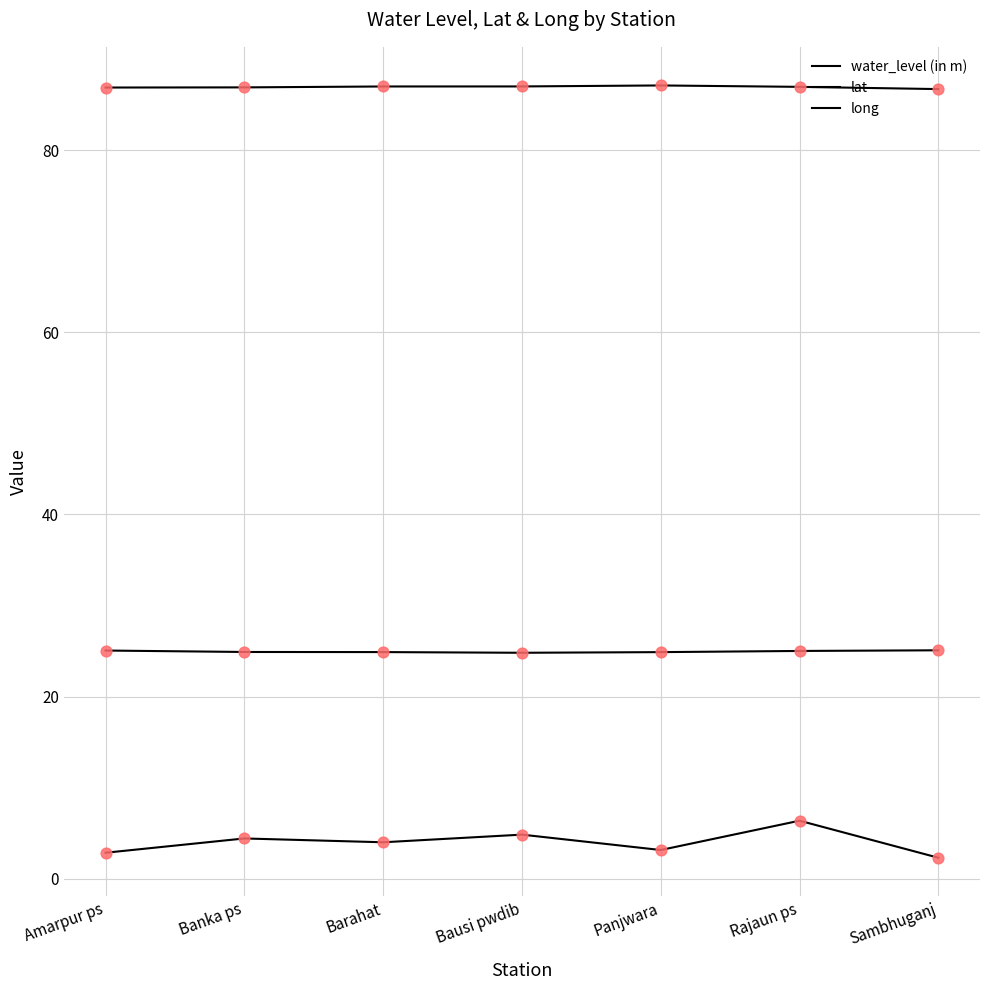

Which series has the largest total across all categories?

long